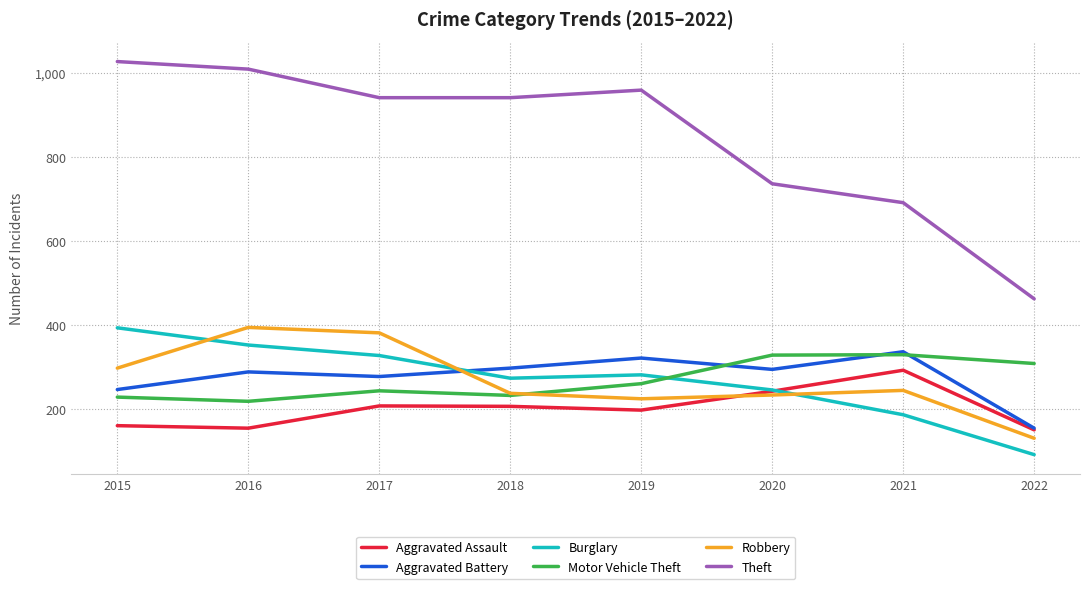

The value of Robbery at 2022 is 45. True or false?

False